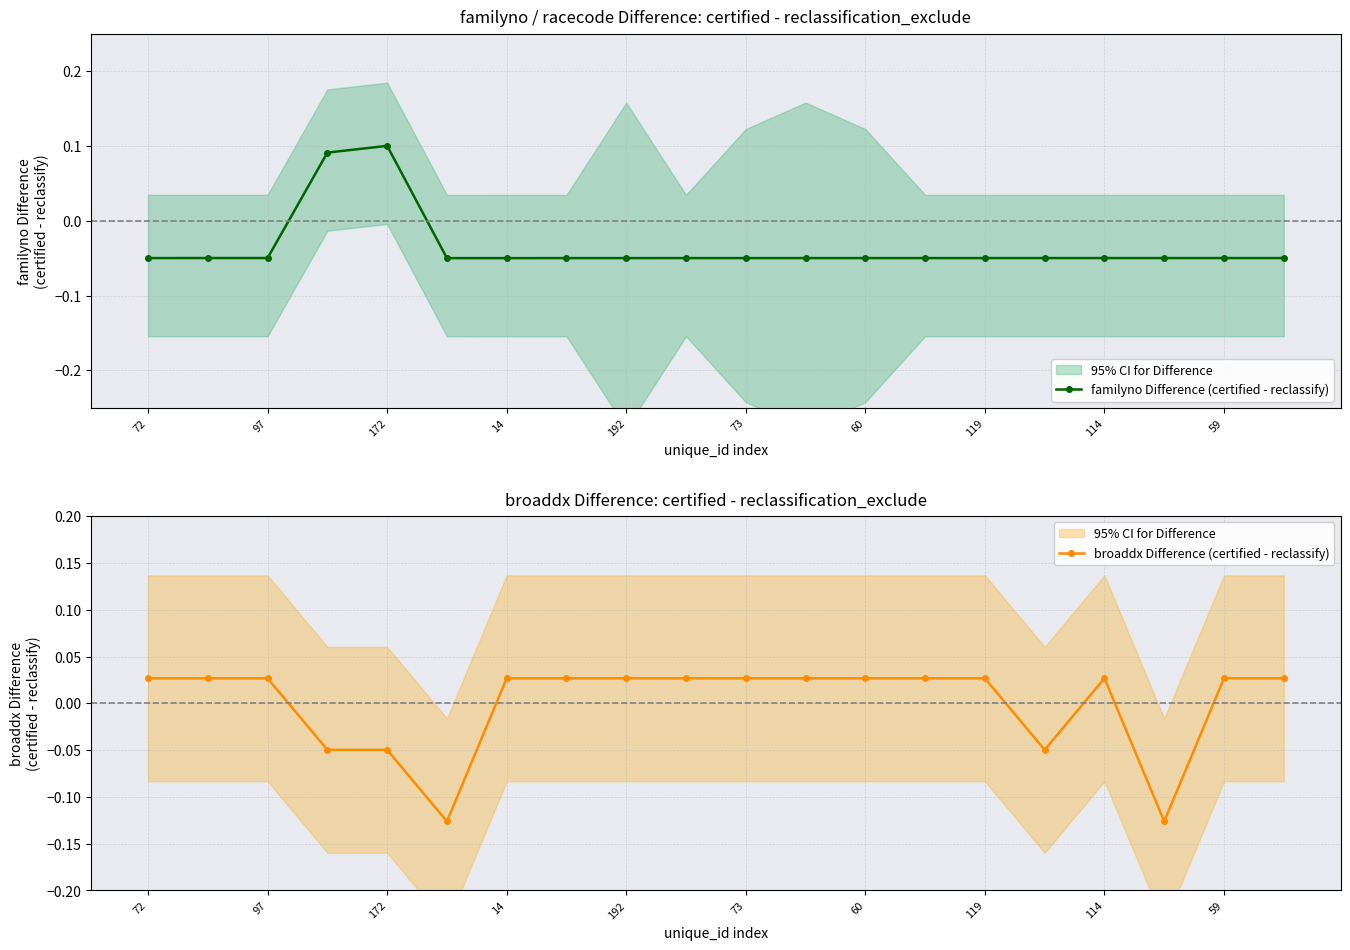

Where does the broaddx Difference (certified - reclassify) series first go above 0?

72